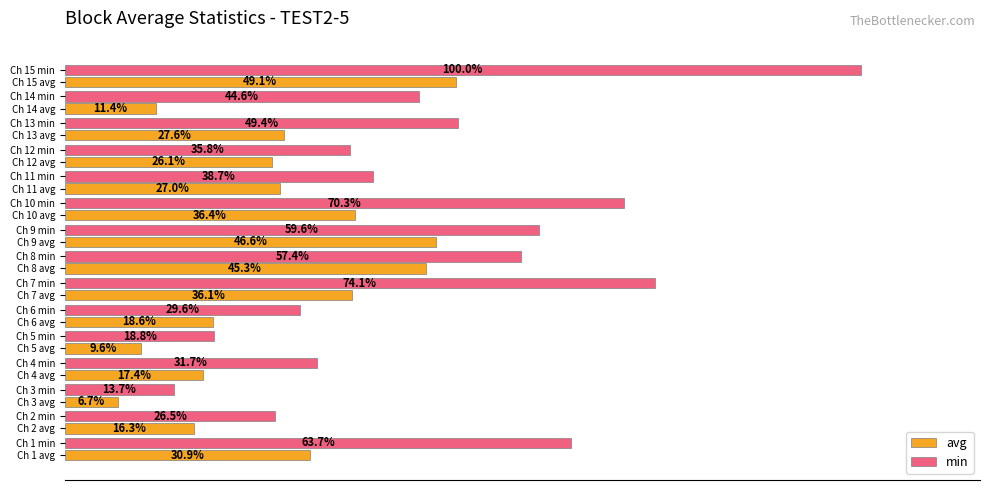

Between Ch 2 avg and Ch 7 avg, which series saw the biggest shift?

min